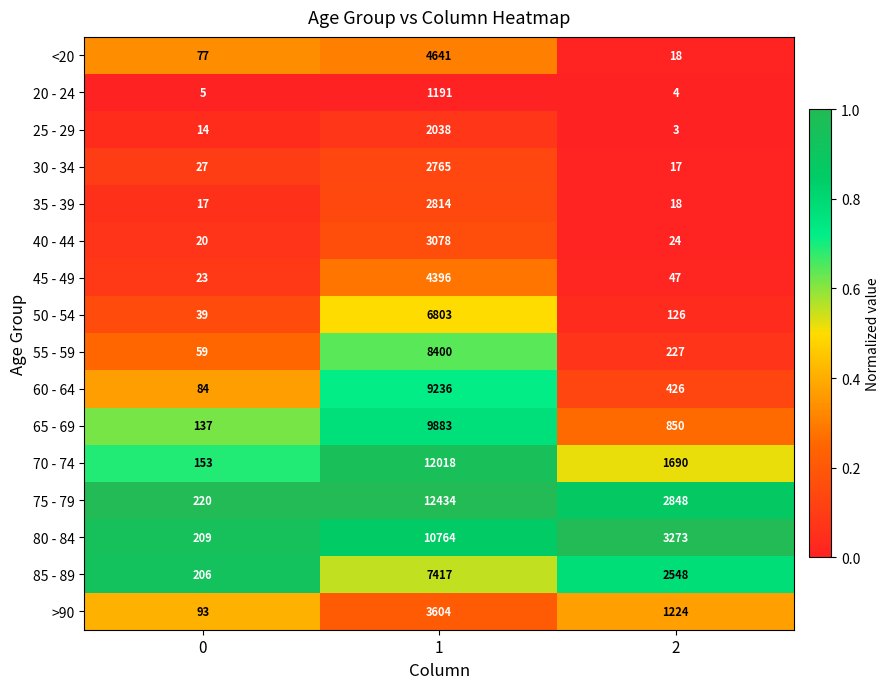

What is the total value across all series at 2?

13343